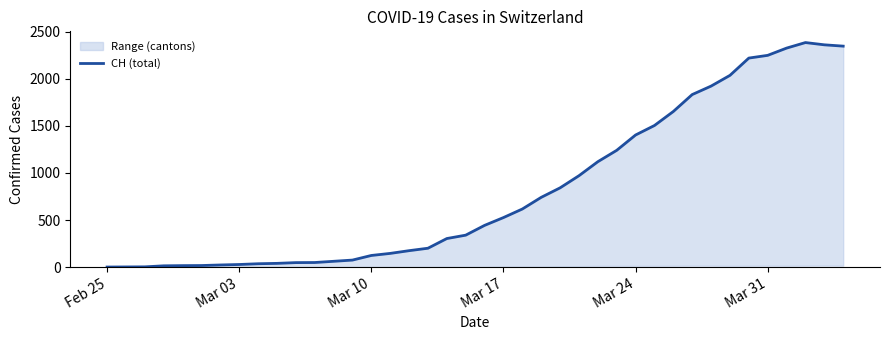

Which category has the lowest value across all series?

Feb 25